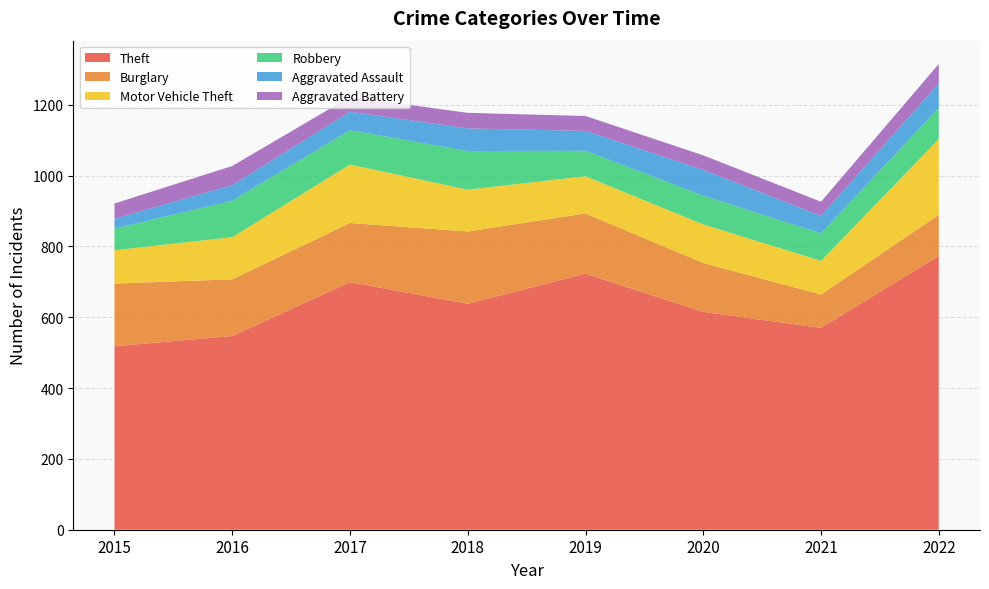

Reading left to right, extract all data points from this chart.

Theft: 518	547	699	638	723	615	570	773
Burglary: 177	160	167	204	170	138	94	116
Motor Vehicle Theft: 94	119	165	118	105	109	95	214
Robbery: 61	103	97	109	72	81	78	88
Aggravated Assault: 28	44	52	64	56	73	49	69
Aggravated Battery: 43	54	42	44	42	41	40	55